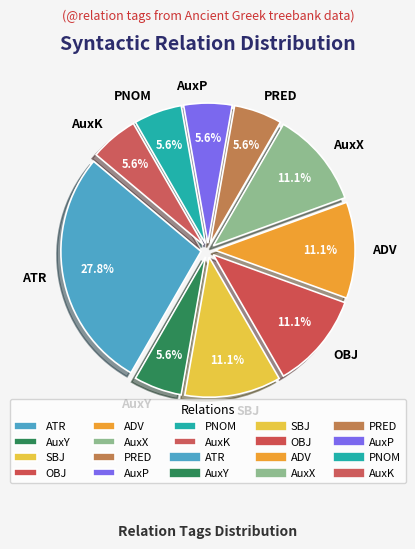

What percentage is NOT represented by OBJ?

88.9%